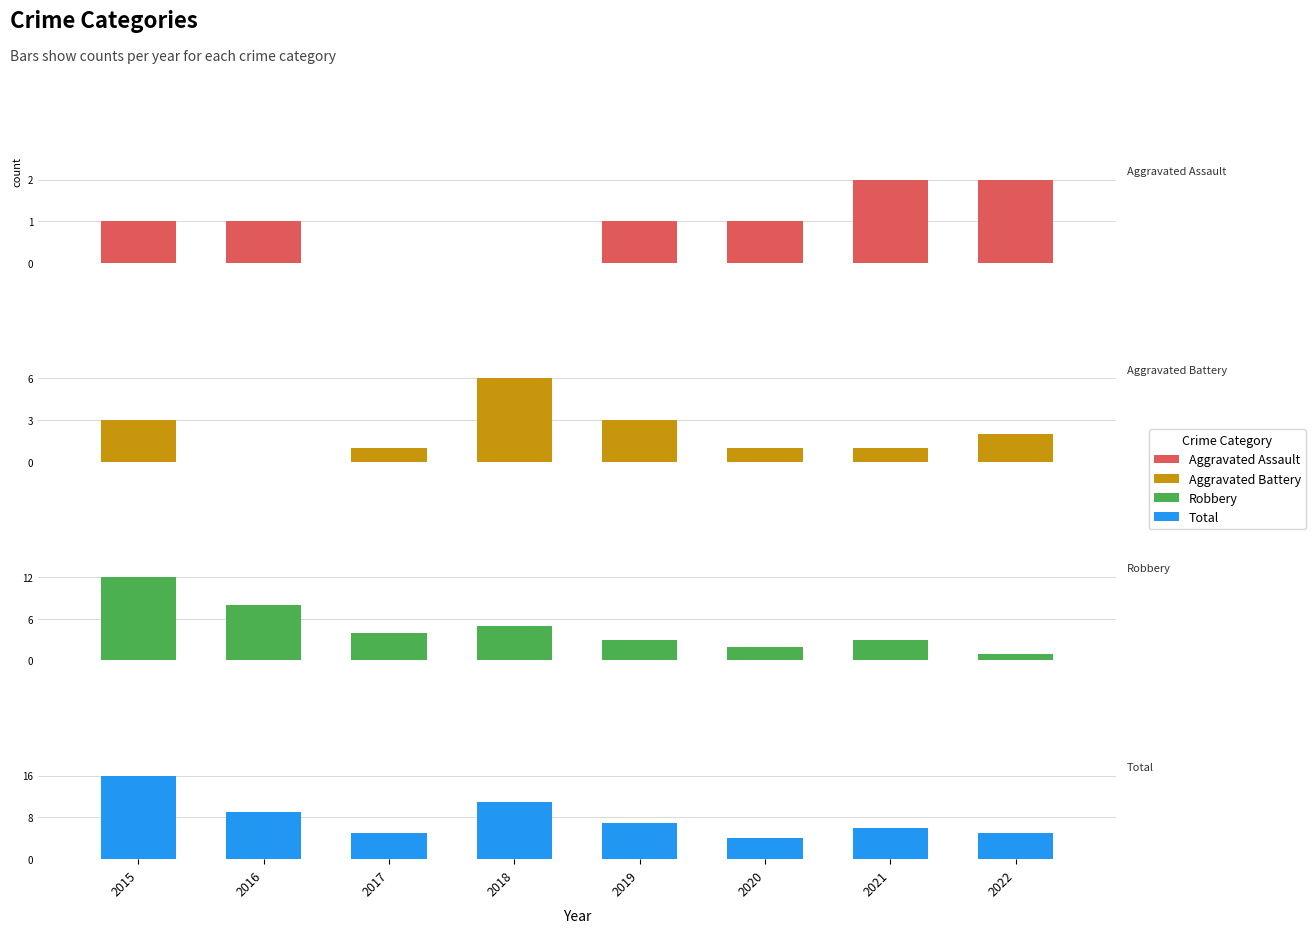

At which category is the sum across all series the highest?

2015